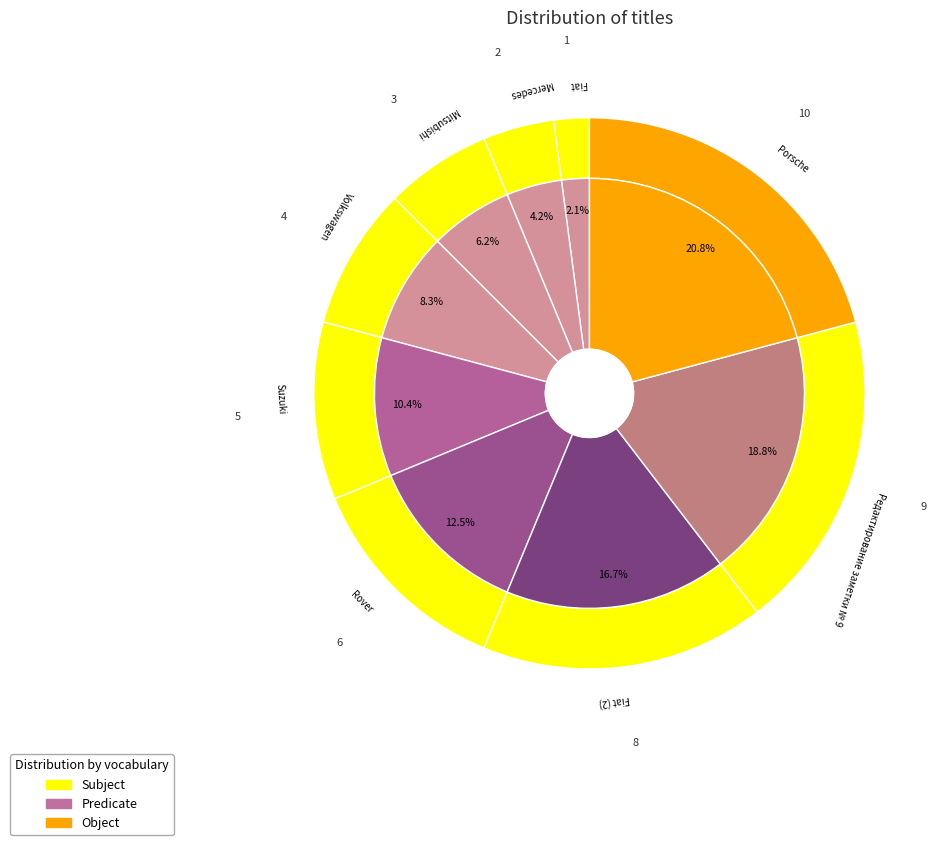

What percentage is the Fiat (2) slice, to the nearest percent?

17%